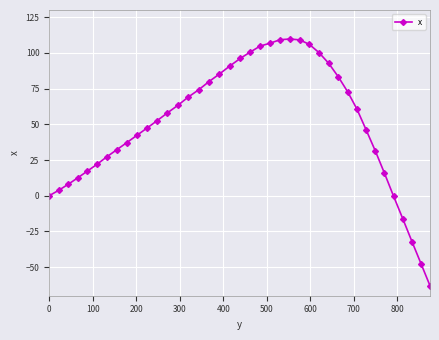

What is the sum of all values?

2007.9